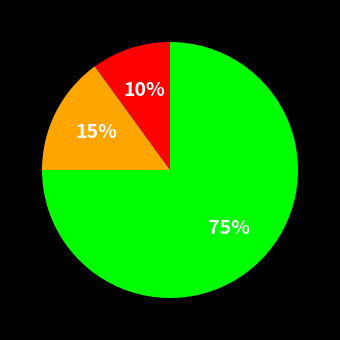

Is there any slice that represents more than half of the pie?

Yes